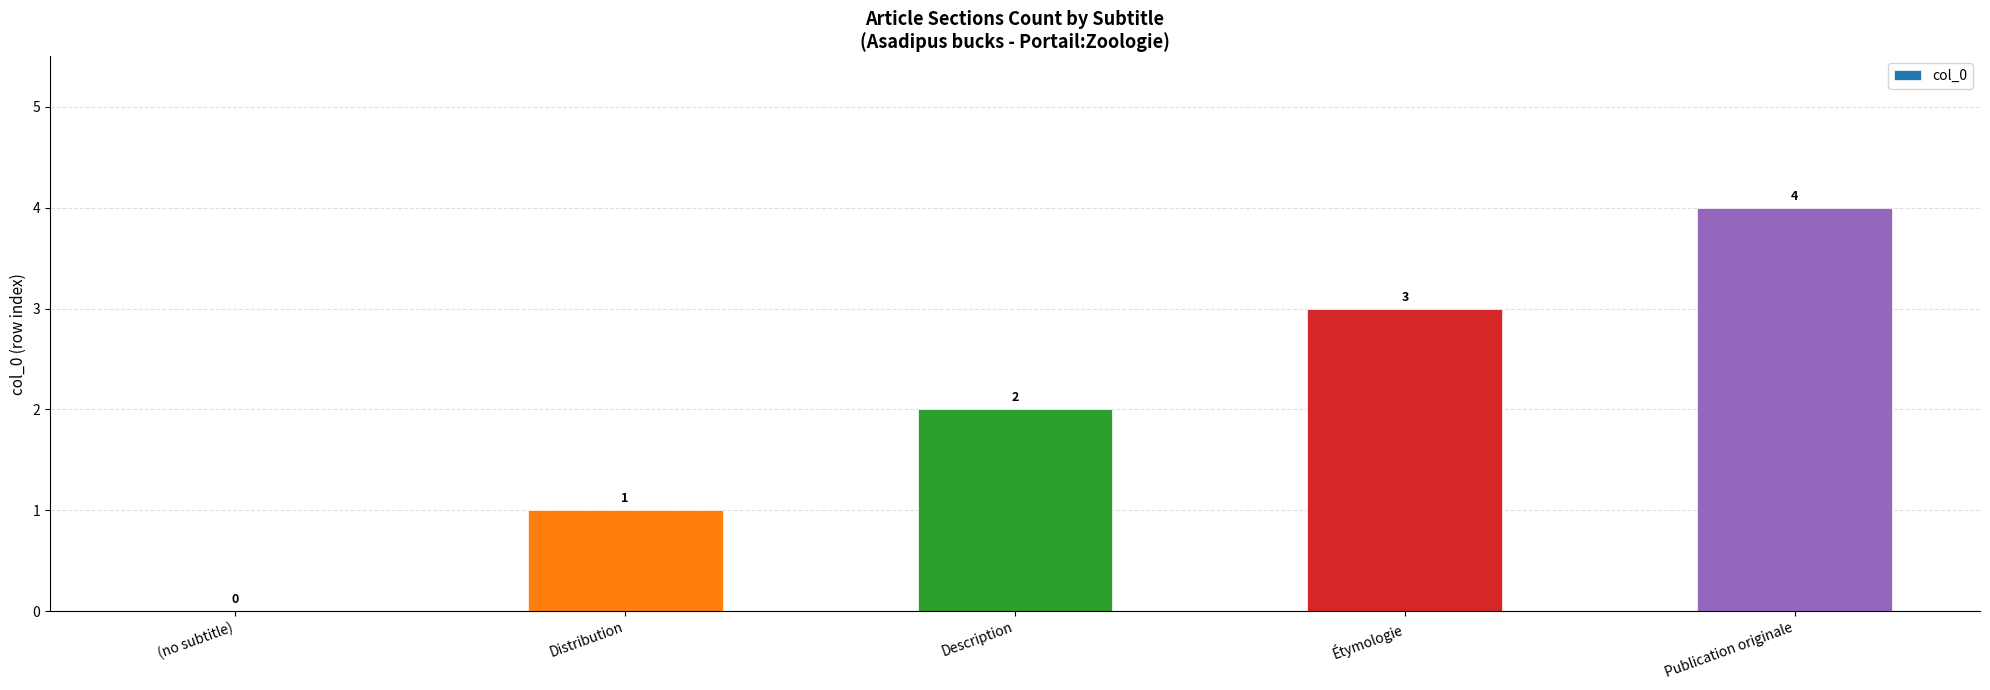

Reading left to right, list all the values displayed in this chart.

(no subtitle)=0	Distribution=1	Description=2	Étymologie=3	Publication originale=4